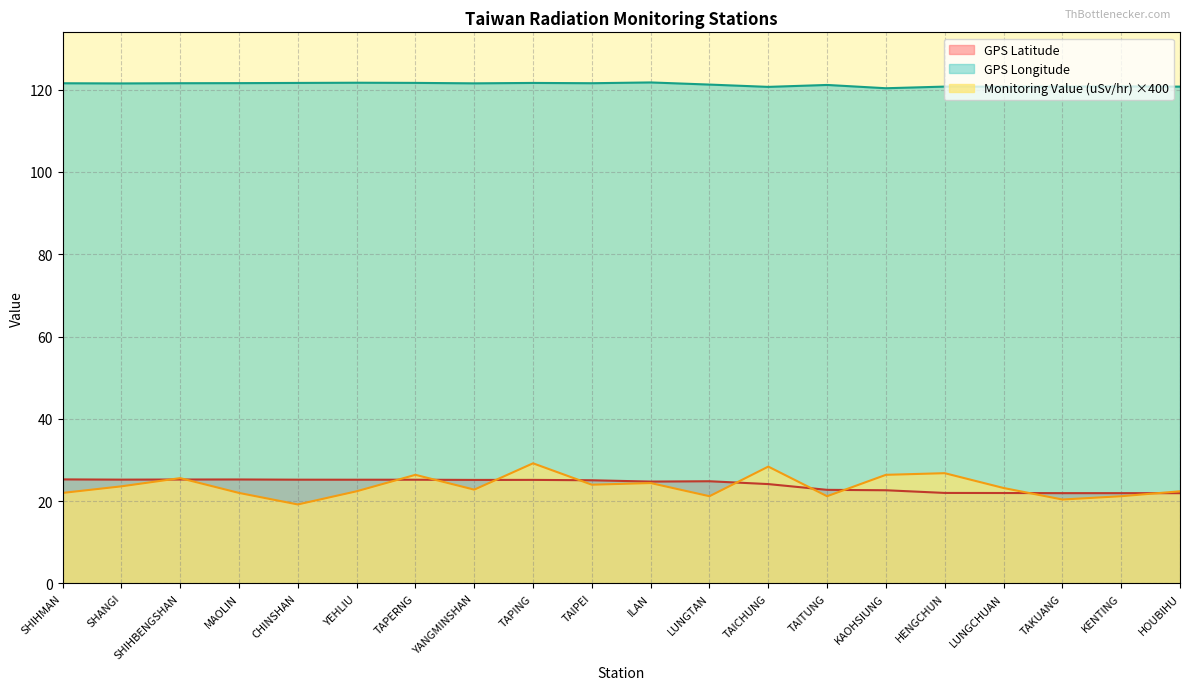

What are all the series names shown in the legend?

GPS Latitude, GPS Longitude, Monitoring Value (uSv/hr) ×400